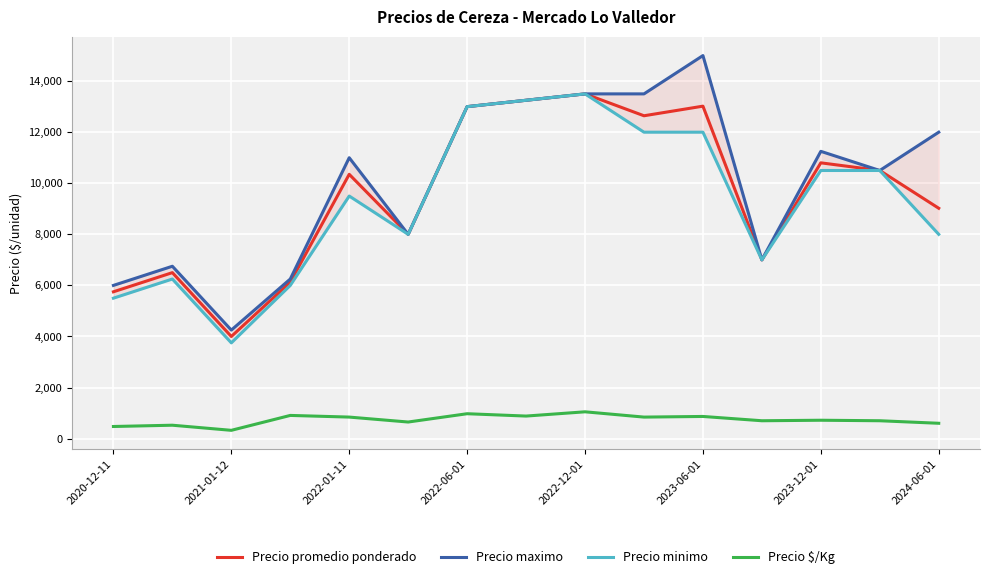

What is the maximum value for Precio maximo?

15000.0